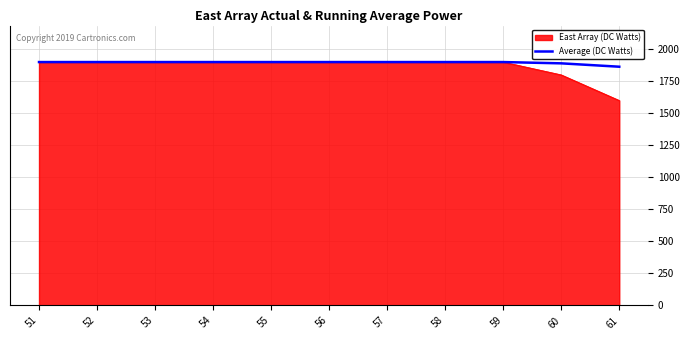

Which series has the widest spread of values?

East Array (DC Watts)